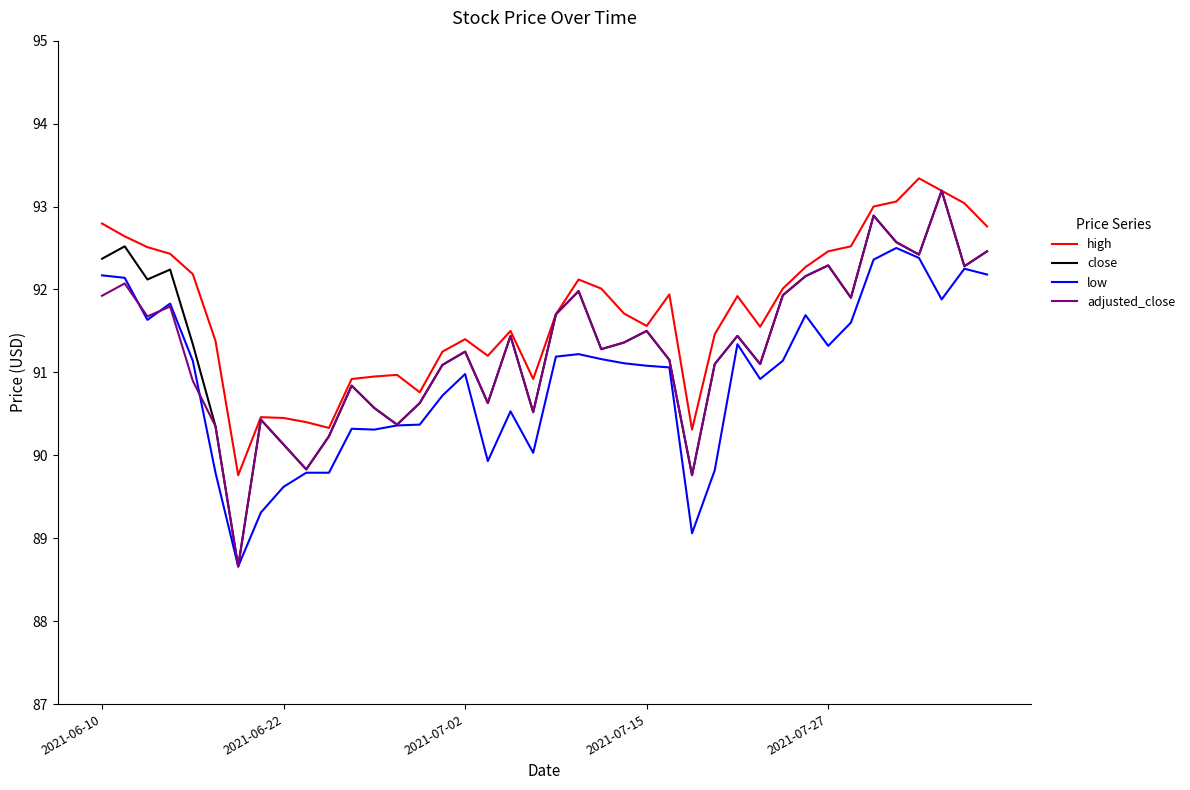

Which series has the largest total across all categories?

high